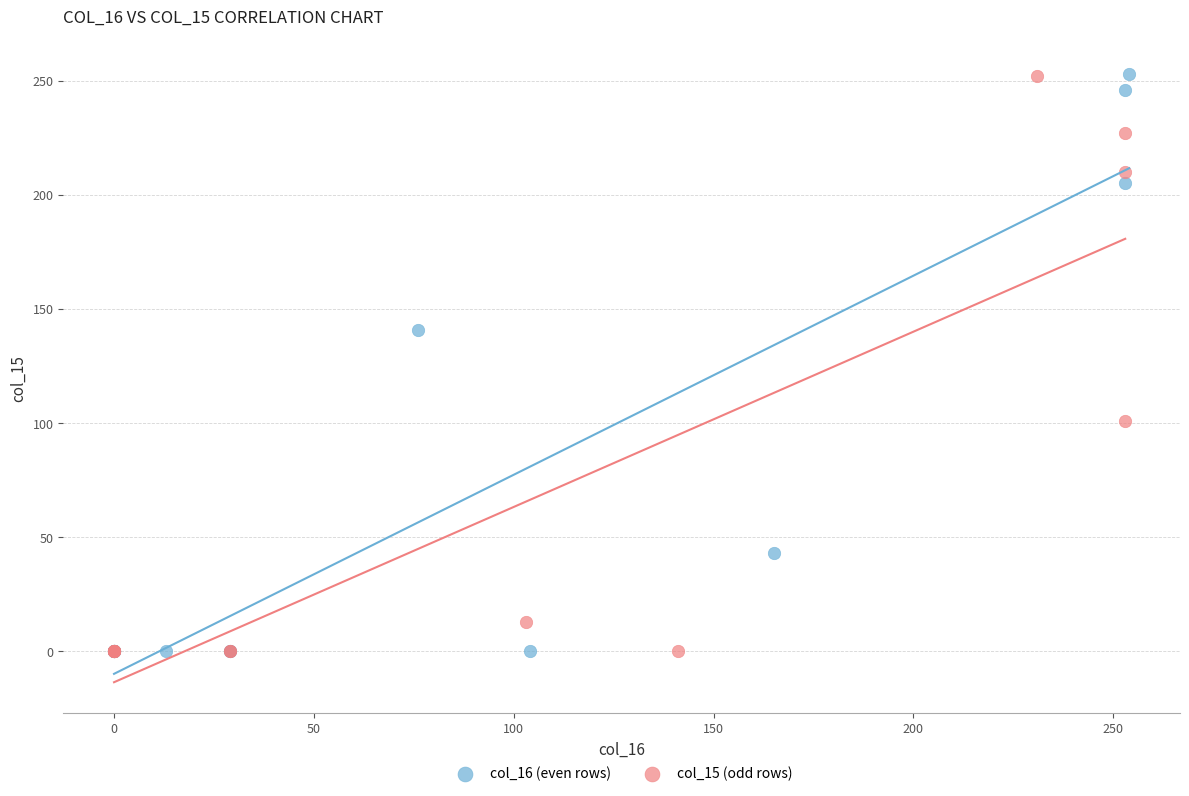

What are all the series names shown in the legend?

col_16 (even rows), col_15 (odd rows)